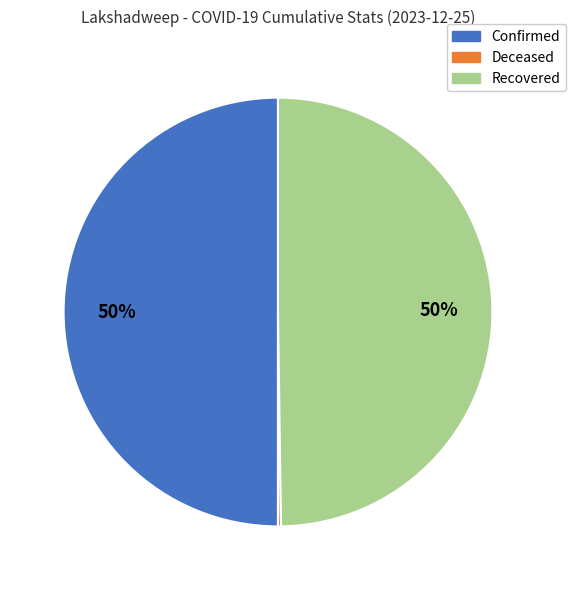

To the nearest percent, what is the difference between the largest and smallest slice percentages?

50%